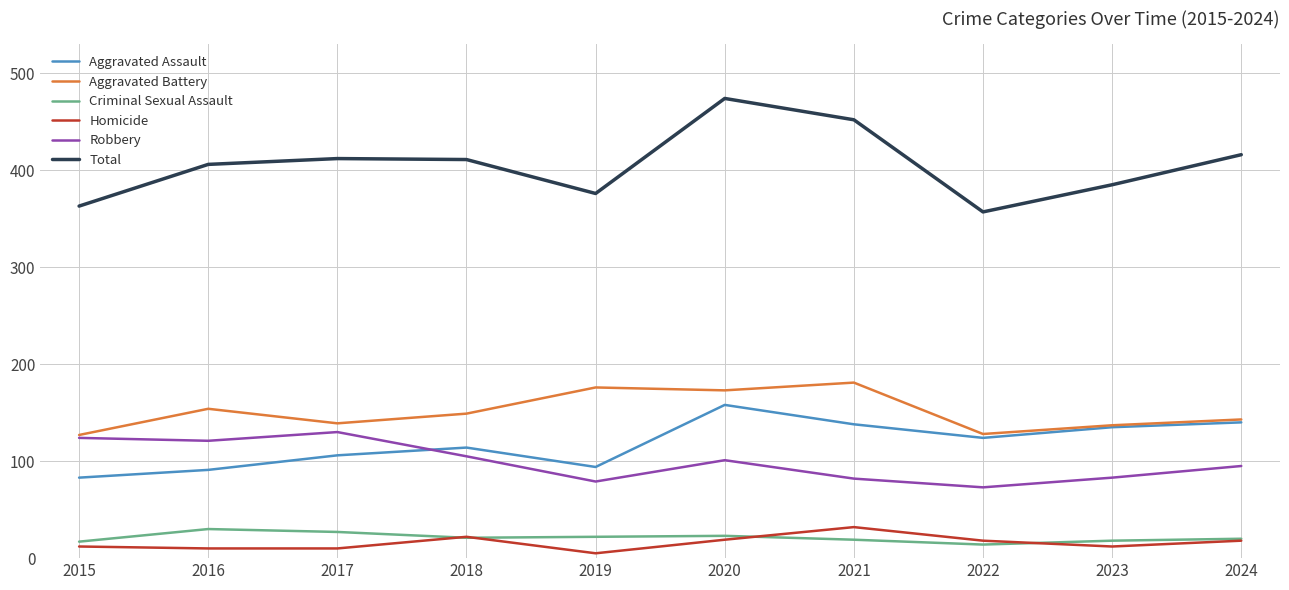

True or false: Homicide and Criminal Sexual Assault cross at least once.

True